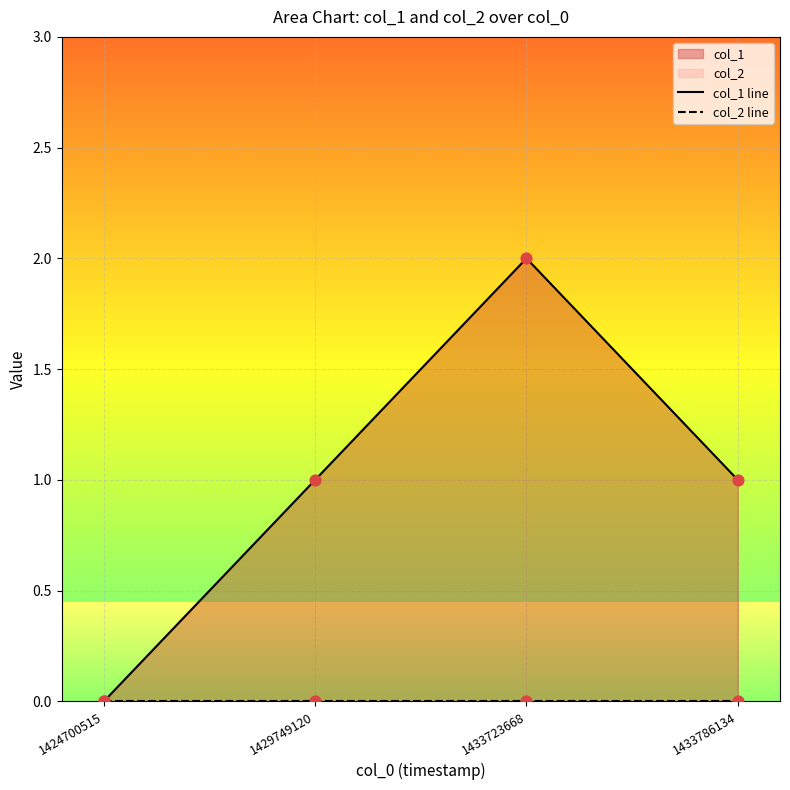

What is the total value across all series at 1433723668?

2